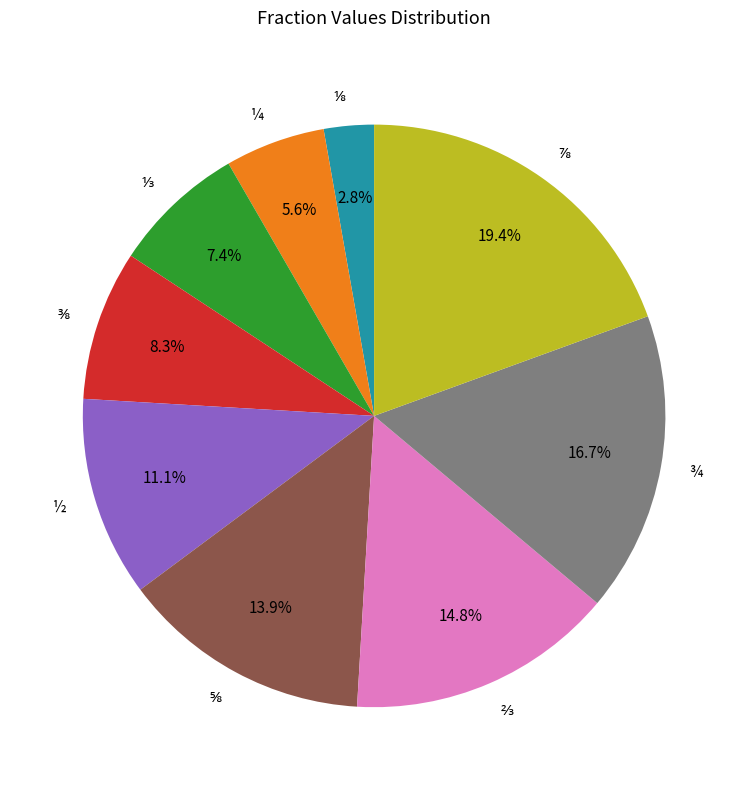

What percentage is NOT represented by ½?

88.9%